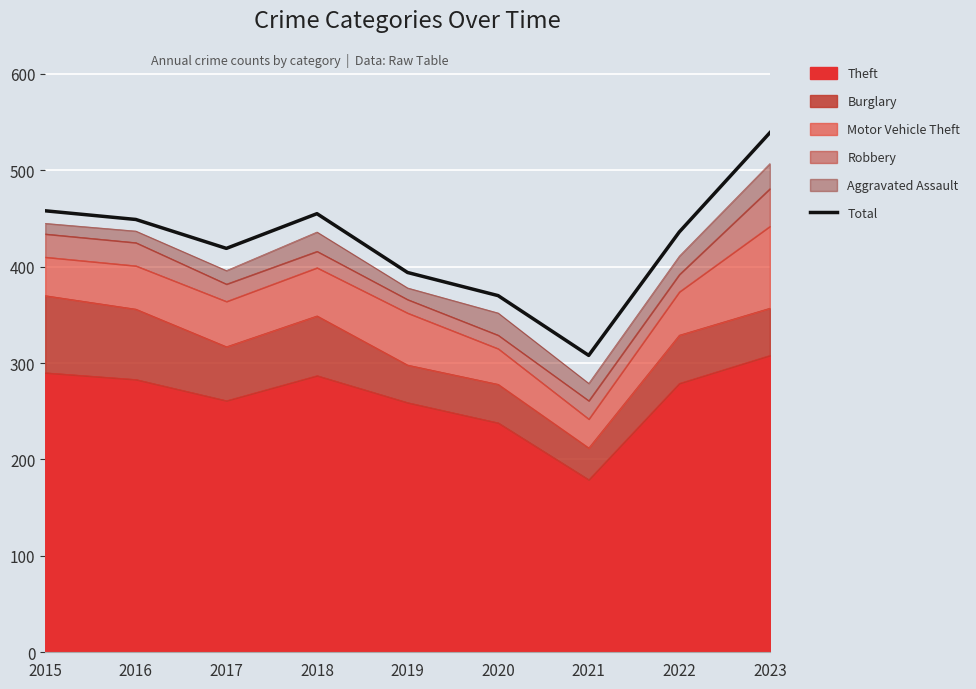

Reading left to right, what are all the values shown in this chart?

458	449	419	455	394	370	308	436	539